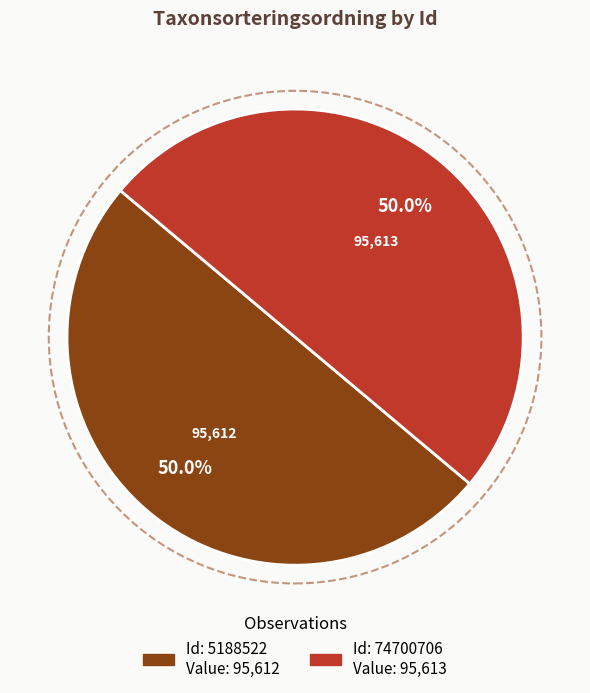

How many segments does this pie chart have?

2